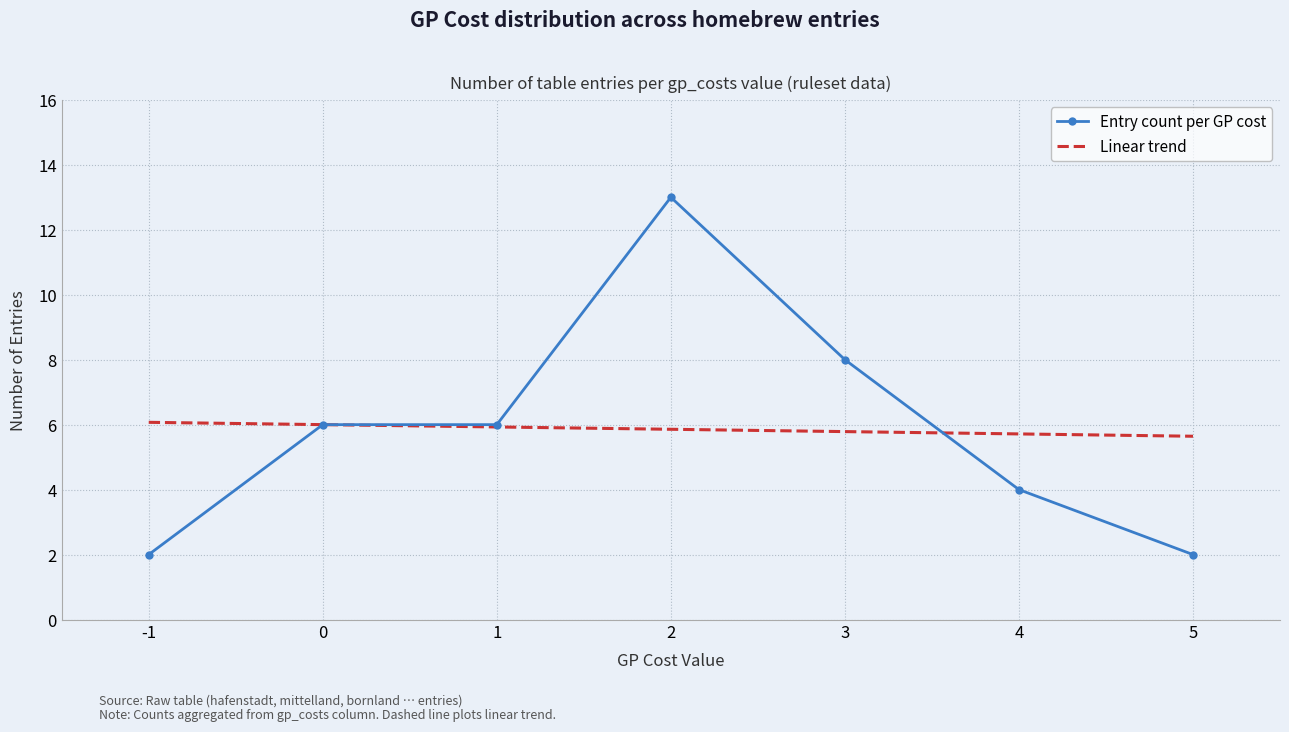

What are all the series names shown in the legend?

Entry count per GP cost, Linear trend